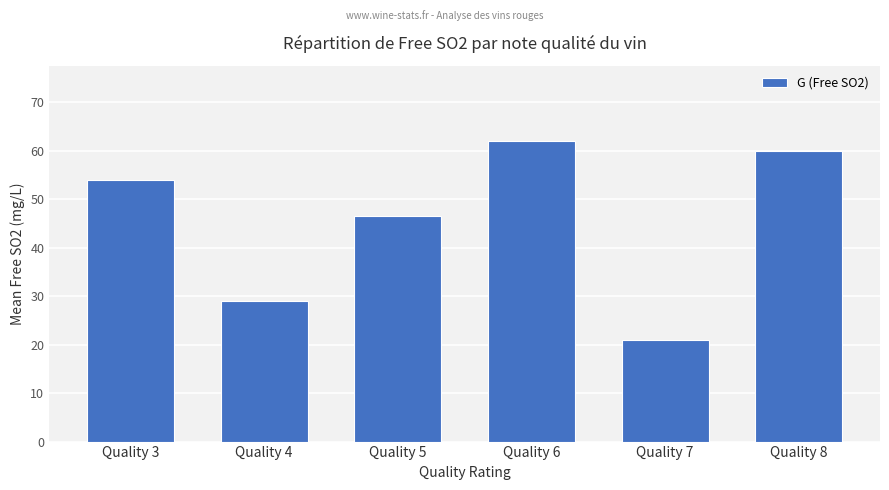

What is the minimum value shown in the chart?

21.0